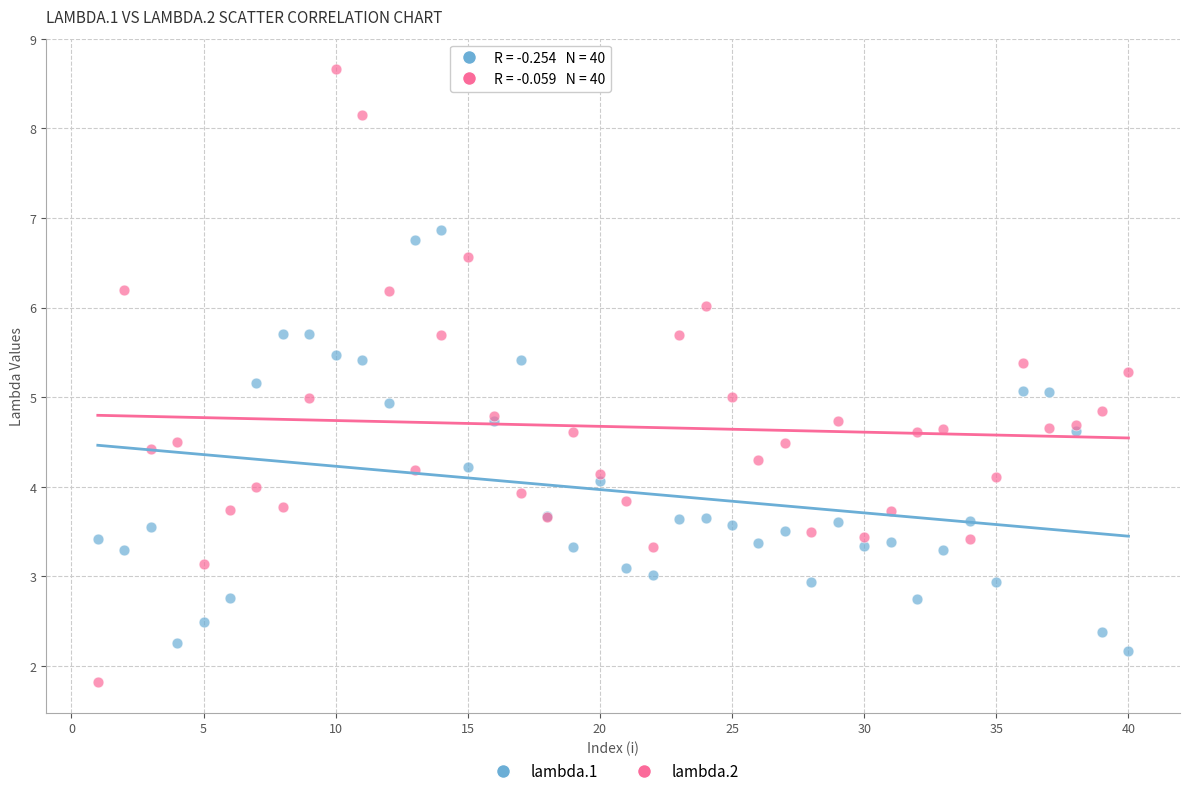

Which series has the largest Y range (max minus min)?

lambda.2